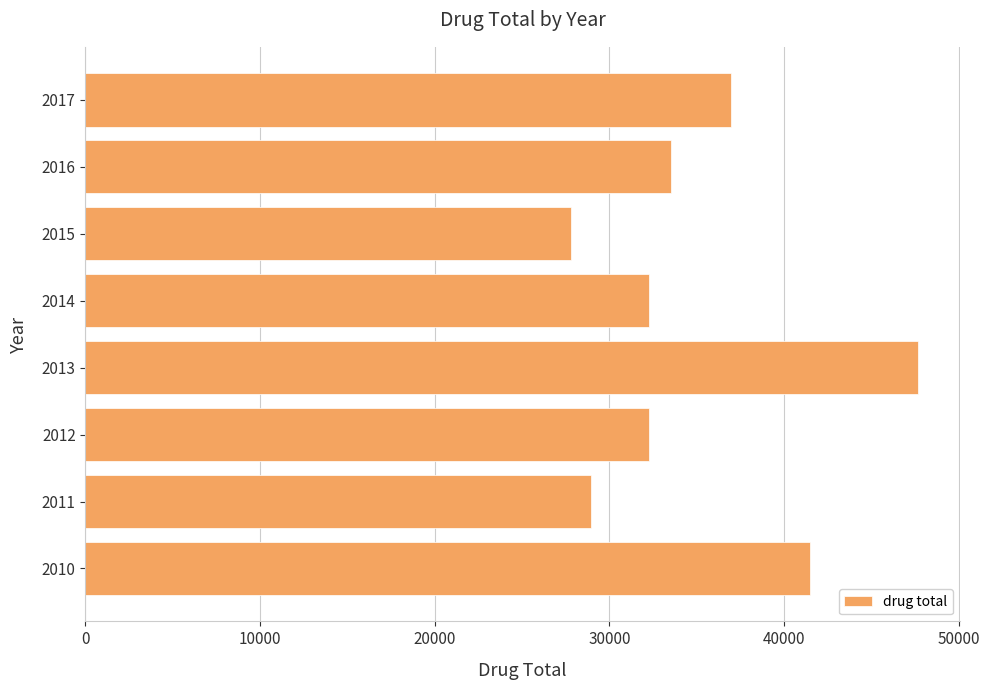

What is the greatest value displayed?

47694